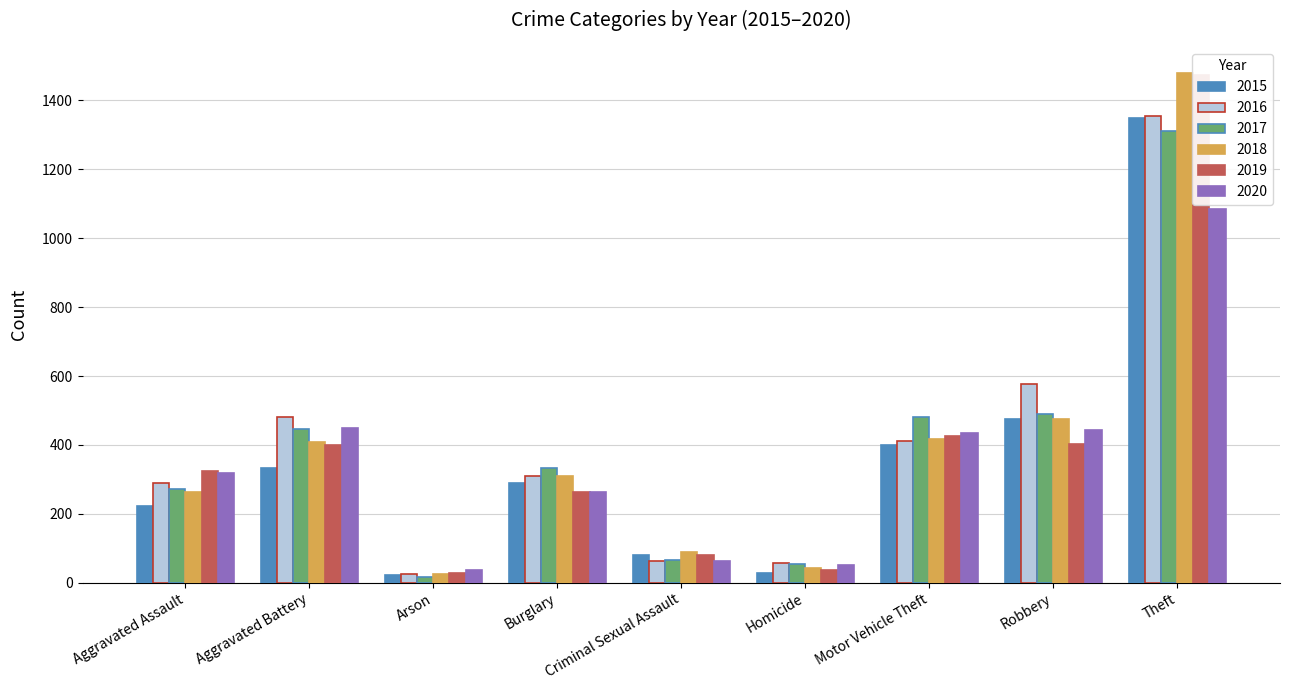

Reading left to right, list all the values displayed in this chart.

2015: Aggravated Assault=222	Aggravated Battery=332	Arson=21	Burglary=288	Criminal Sexual Assault=81	Homicide=29	Motor Vehicle Theft=399	Robbery=474	Theft=1348
2016: Aggravated Assault=289	Aggravated Battery=481	Arson=26	Burglary=311	Criminal Sexual Assault=63	Homicide=58	Motor Vehicle Theft=410	Robbery=576	Theft=1356
2017: Aggravated Assault=271	Aggravated Battery=445	Arson=18	Burglary=332	Criminal Sexual Assault=65	Homicide=54	Motor Vehicle Theft=482	Robbery=491	Theft=1311
2018: Aggravated Assault=262	Aggravated Battery=408	Arson=26	Burglary=309	Criminal Sexual Assault=90	Homicide=42	Motor Vehicle Theft=416	Robbery=476	Theft=1481
2019: Aggravated Assault=323	Aggravated Battery=401	Arson=27	Burglary=262	Criminal Sexual Assault=79	Homicide=38	Motor Vehicle Theft=427	Robbery=403	Theft=1473
2020: Aggravated Assault=319	Aggravated Battery=450	Arson=36	Burglary=264	Criminal Sexual Assault=64	Homicide=51	Motor Vehicle Theft=435	Robbery=442	Theft=1084